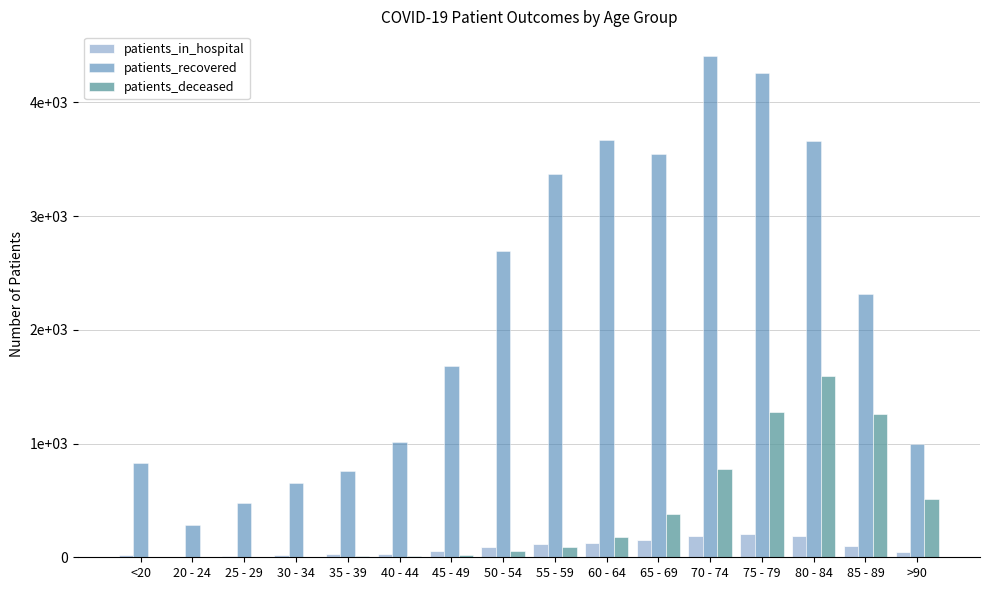

What are all the series names shown in the legend?

patients_in_hospital, patients_recovered, patients_deceased